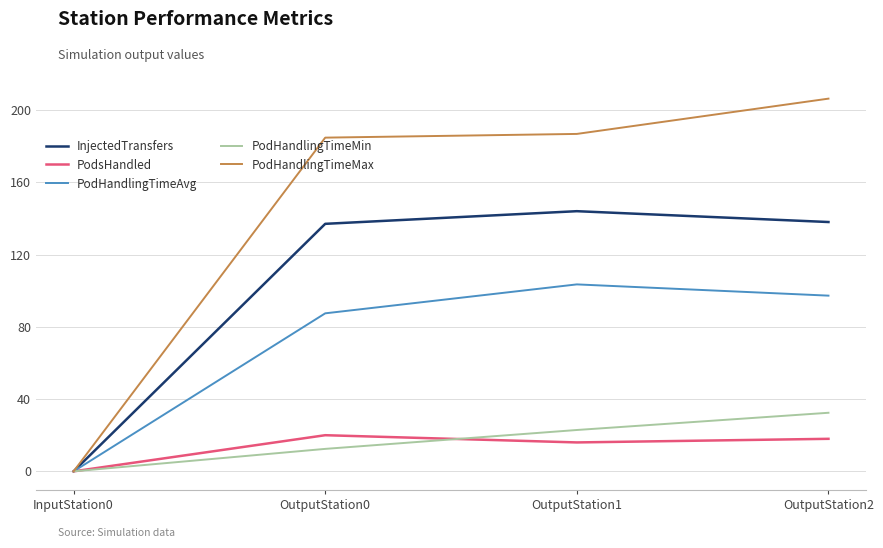

Reading left to right, extract all data points from this chart.

InjectedTransfers: 0.0	137.0	144.0	138.0
PodsHandled: 0.0	20.0	16.0	18.0
PodHandlingTimeAvg: 0.0	87.5	103.5	97.3
PodHandlingTimeMin: 0.0	12.4	22.9	32.4
PodHandlingTimeMax: 0.0	184.7	186.8	206.3